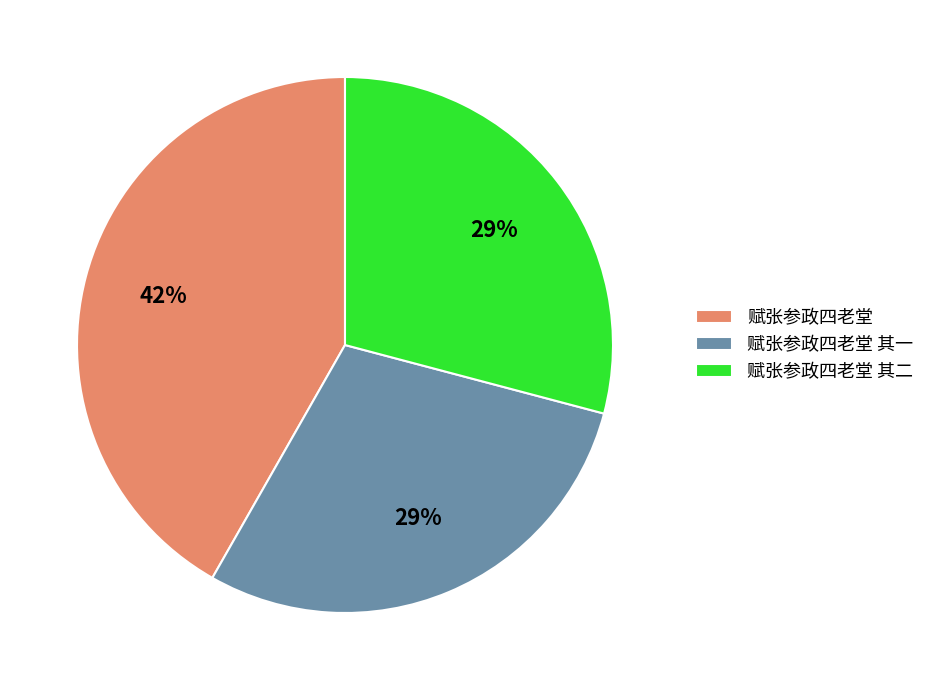

What is the largest slice in the pie chart?

赋张参政四老堂